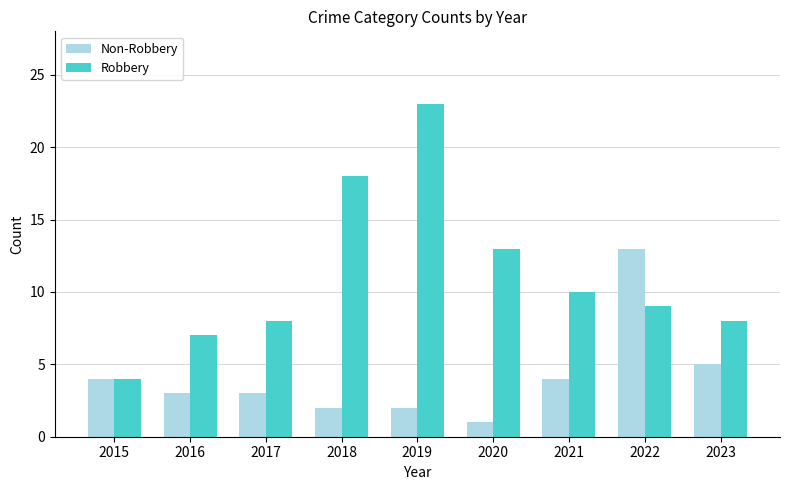

What is the highest value of the Non-Robbery series?

13